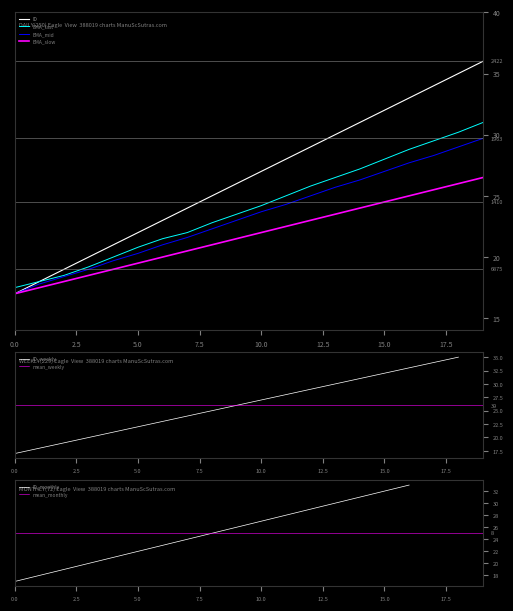

What is the value of the 14th point from the left?

30